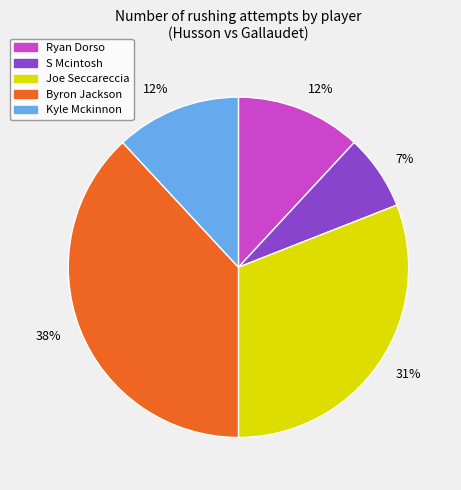

To the nearest percent, what is the average slice percentage?

20%